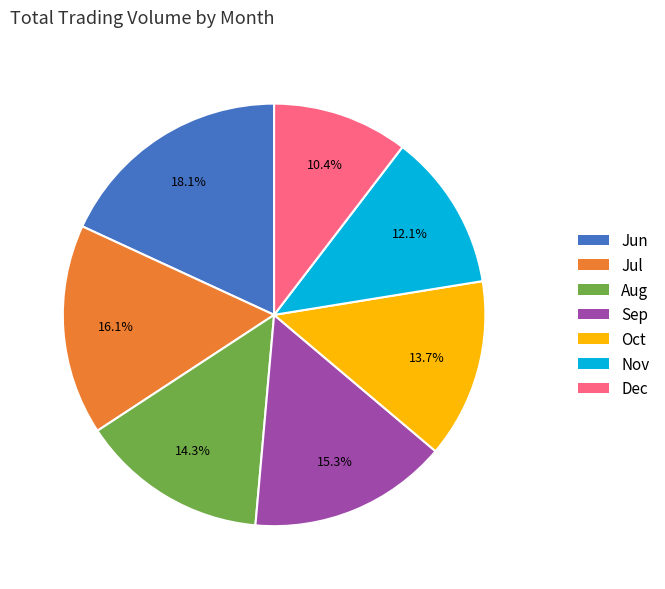

Does any single category account for the majority?

No